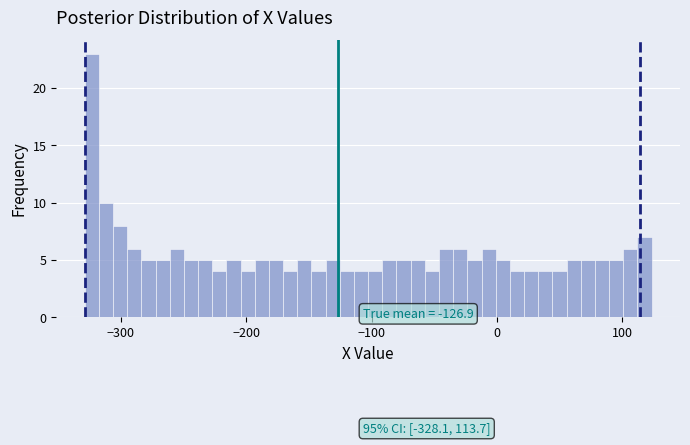

Around what value on the x-axis is the tallest bar? Give the approximate position of its centre, as read against the axis.

-320